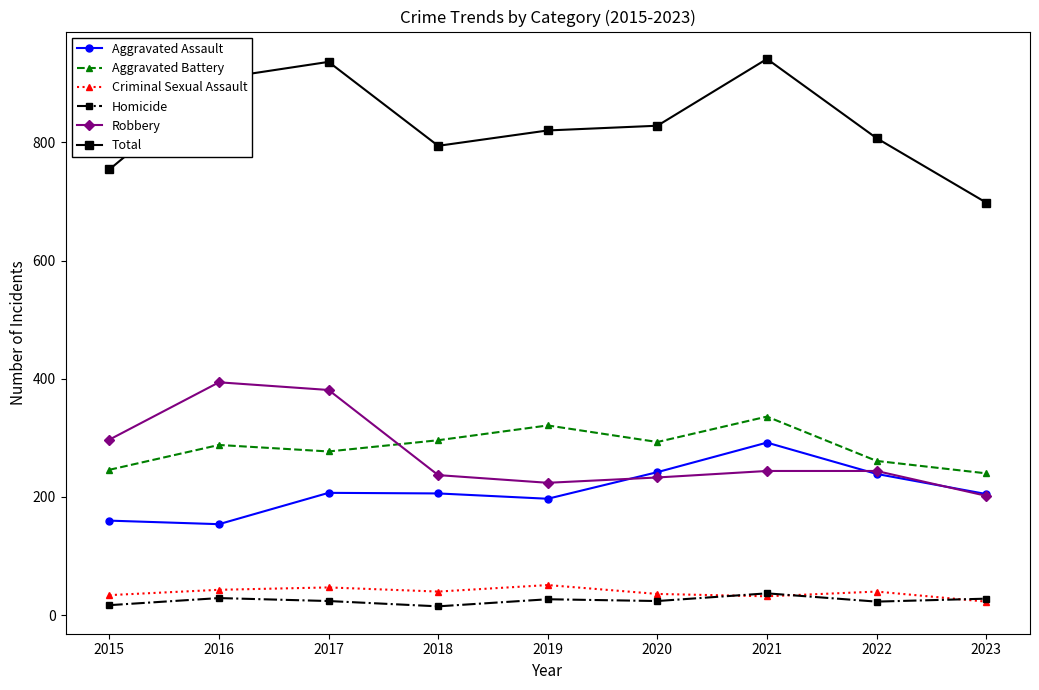

What is the approximate value of Total at 2018?

794